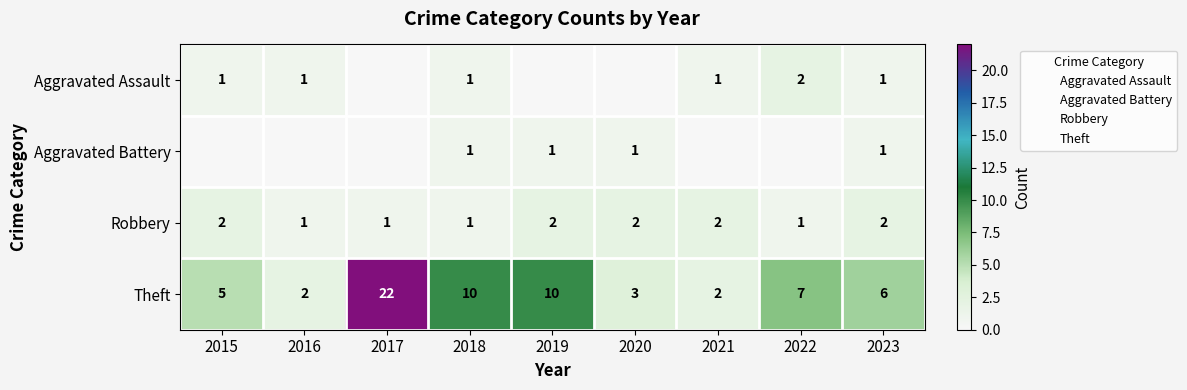

What is the total value across all series at 2023?

10